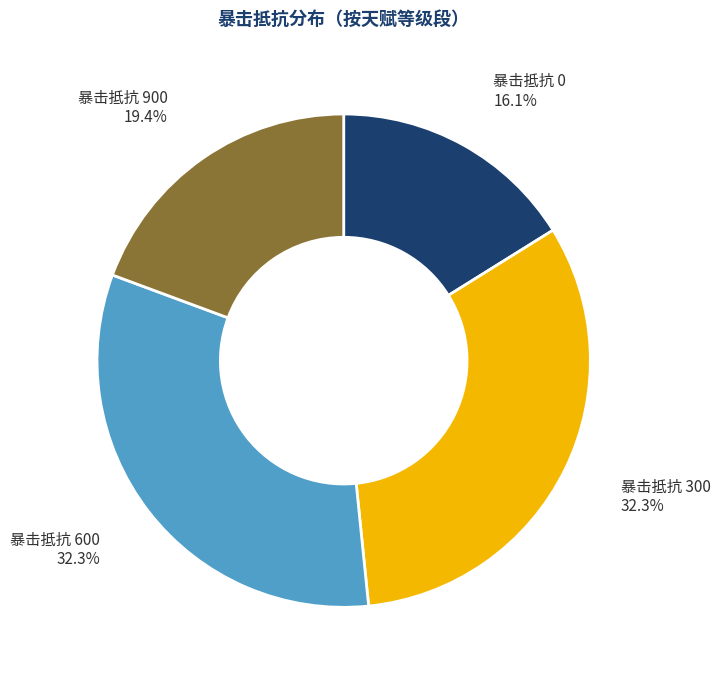

Is there any slice that represents more than half of the pie?

No